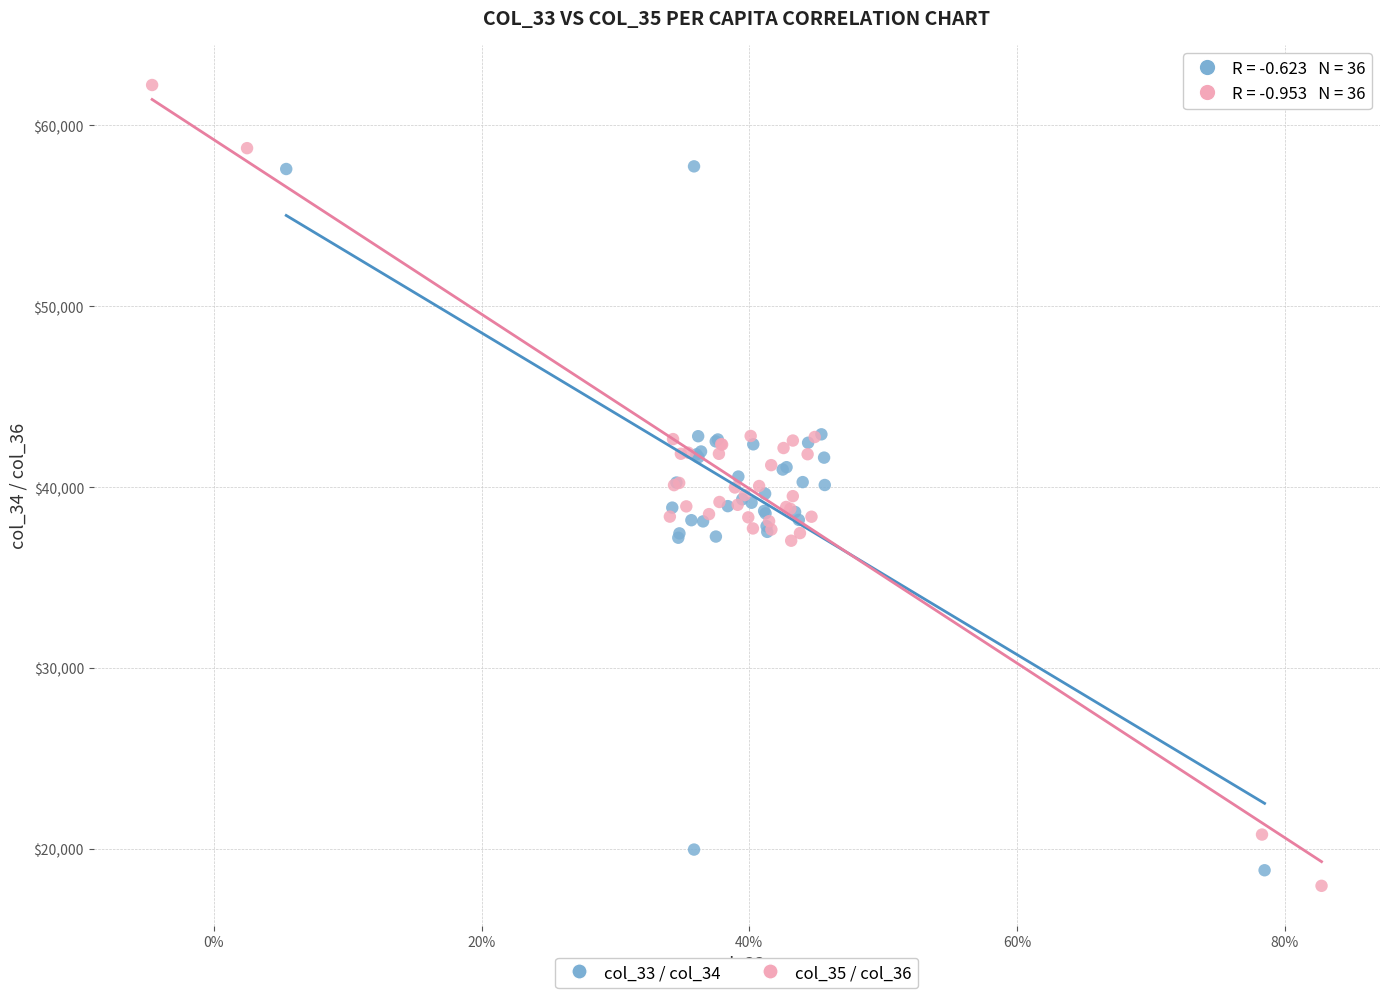

Which series has the widest spread of Y values?

col_35 / col_36